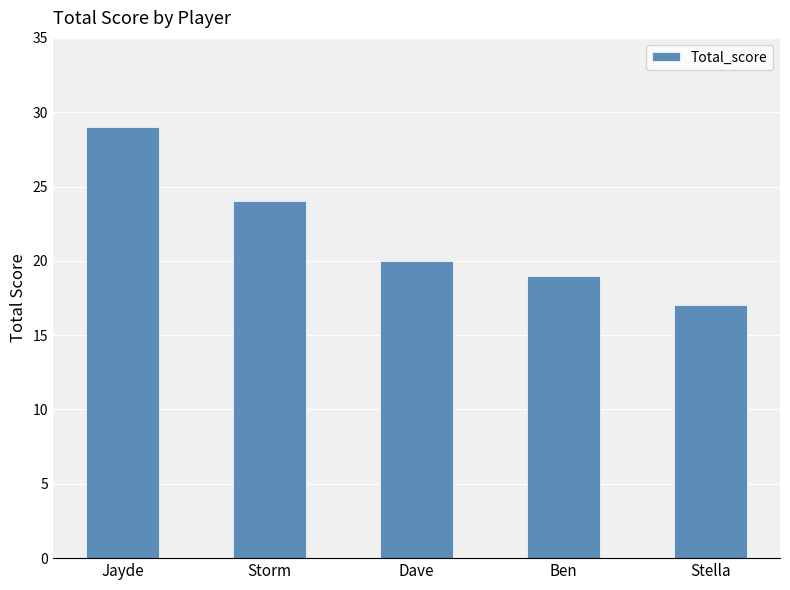

How many data points are less than 20?

2